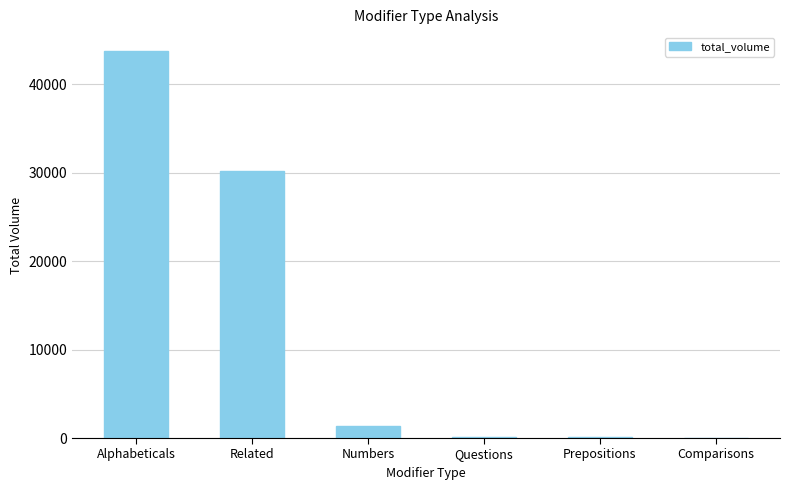

What is the sum of all values?

75340